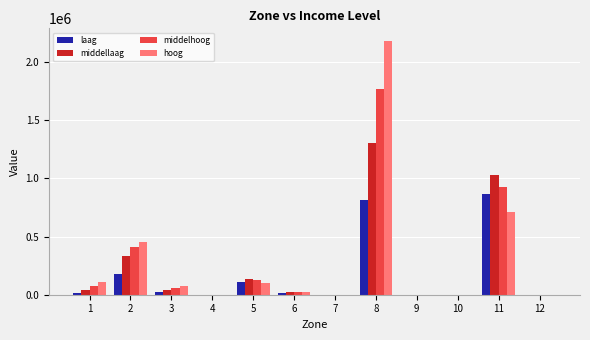

At which category is the sum across all series the highest?

8